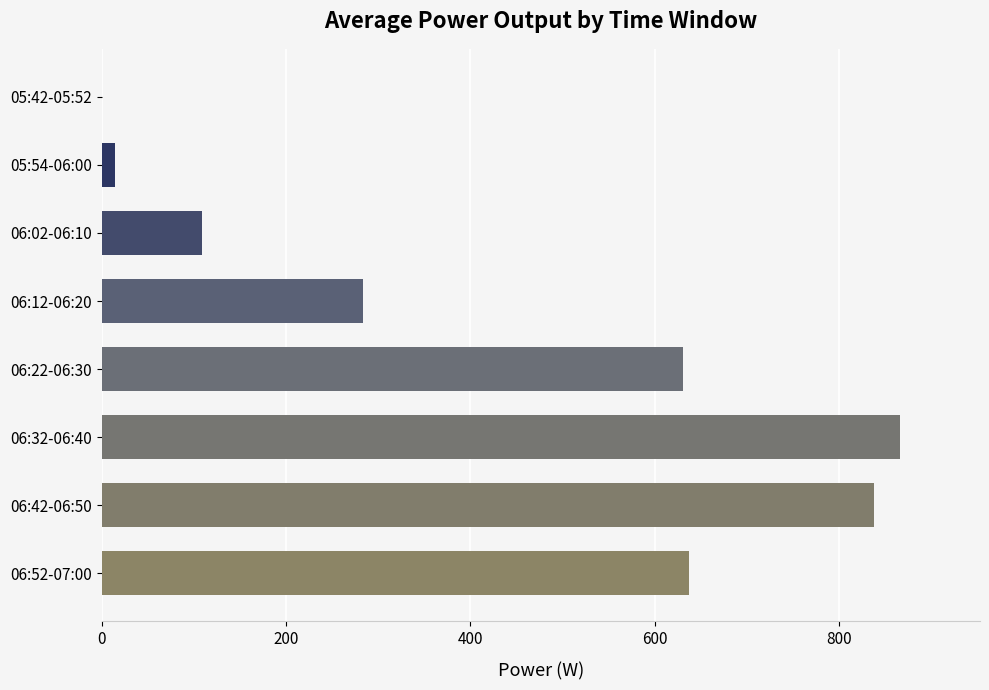

What is the ratio of the value at 06:32-06:40 to the value at 06:42-06:50?

1.0